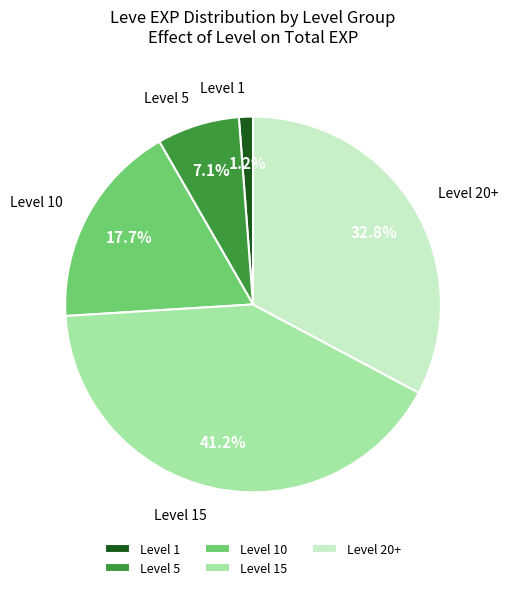

Does Level 15 represent more than half of the total?

No